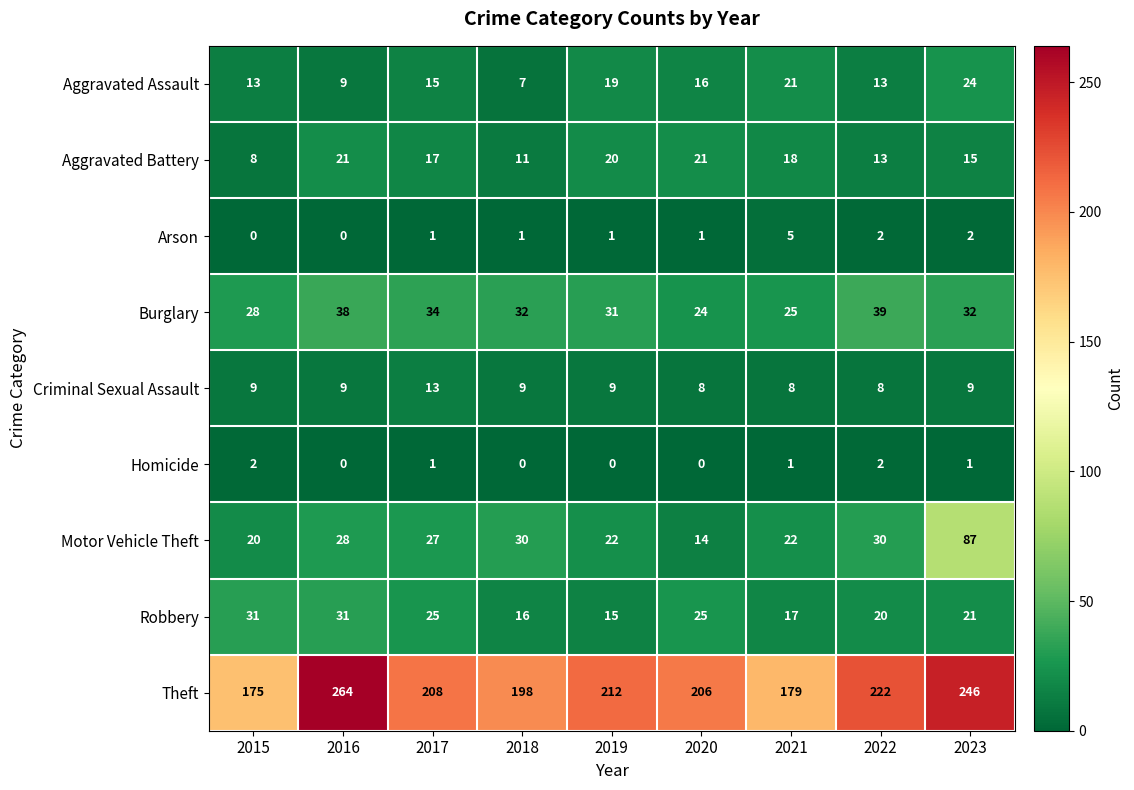

Where is Theft nearest to the value 219?

2022